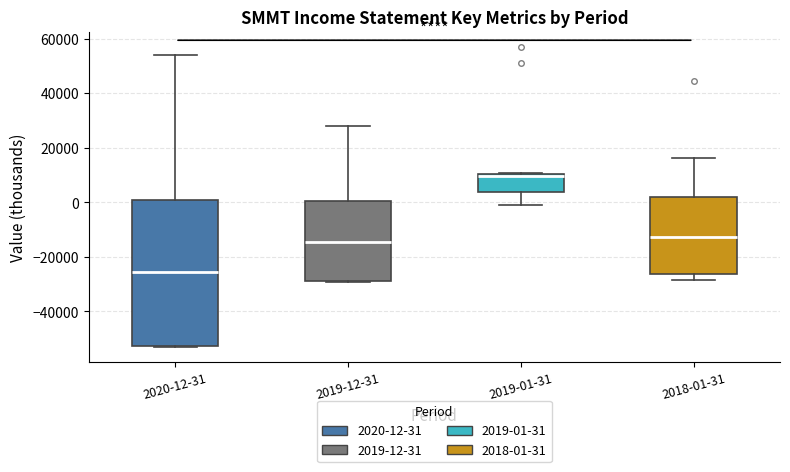

Comparing the boxes themselves (not the whiskers), which one is the tallest?

2020-12-31